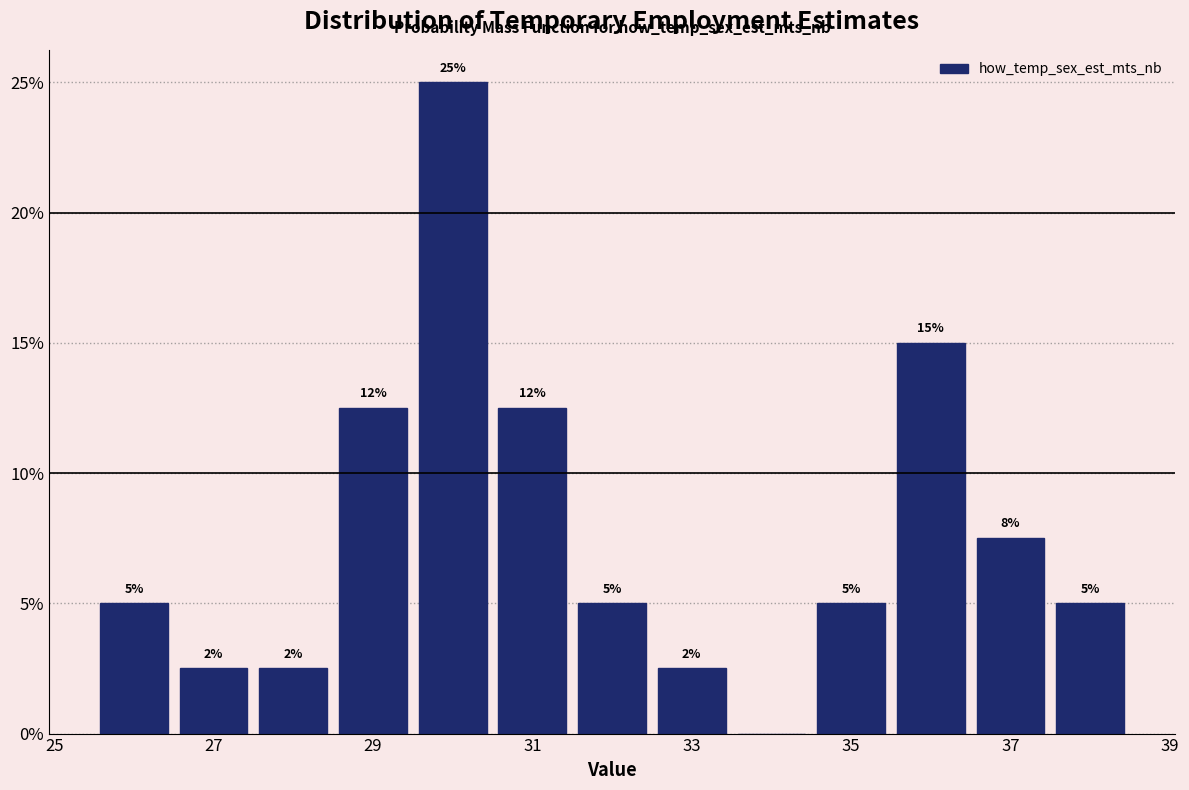

Over which range of the x-axis is the bar tallest?

29.5 to 30.5